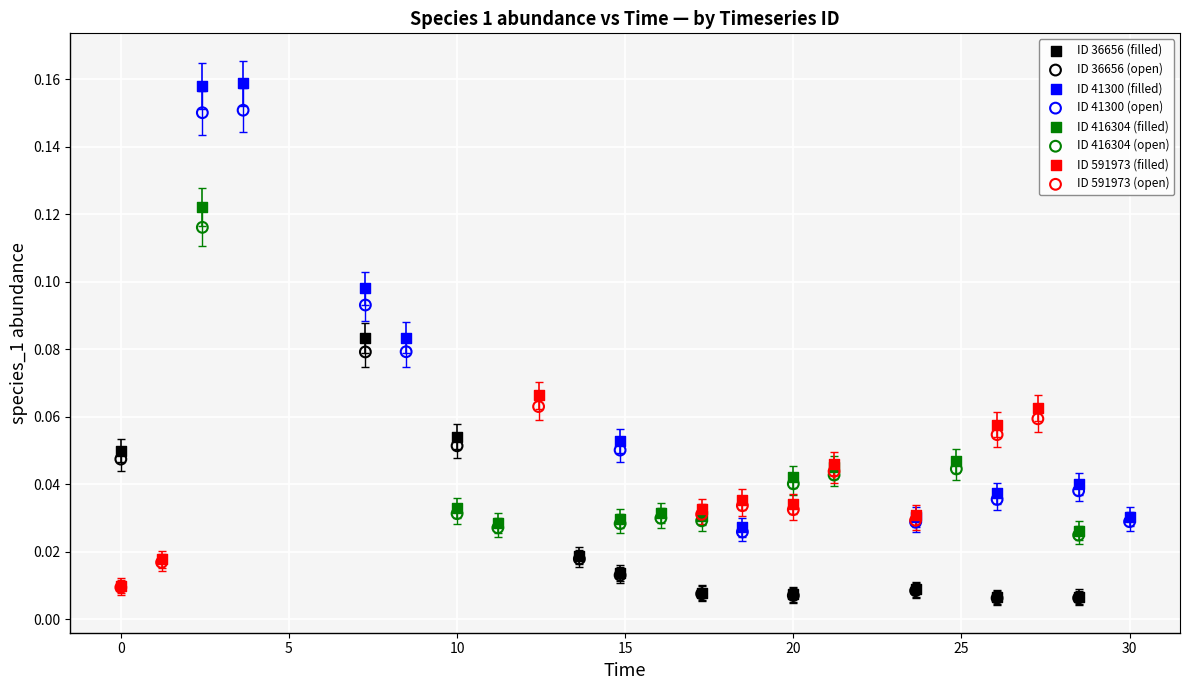

Which series contains the highest Y value?

ID 41300 (filled)